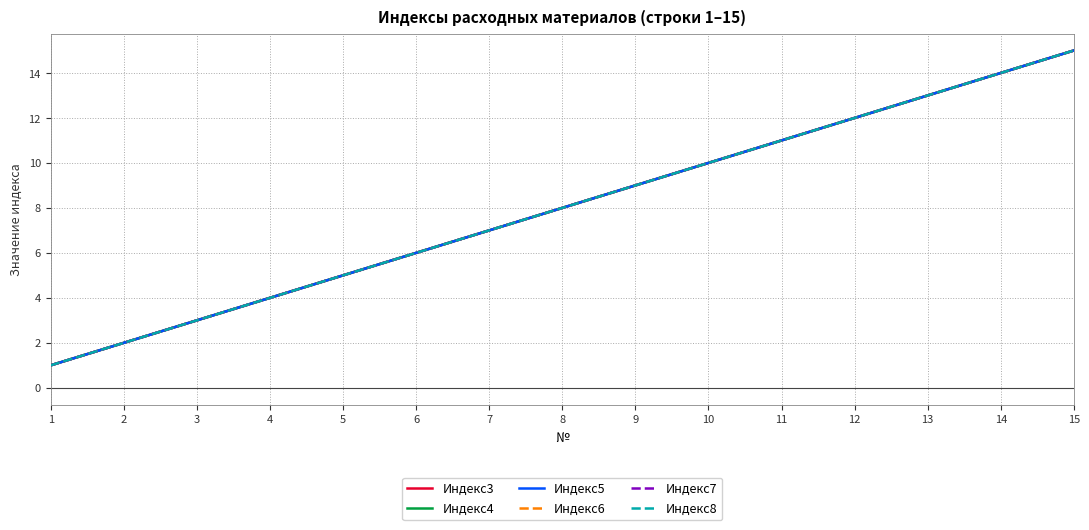

Is this an area chart (filled region under the line)?

No